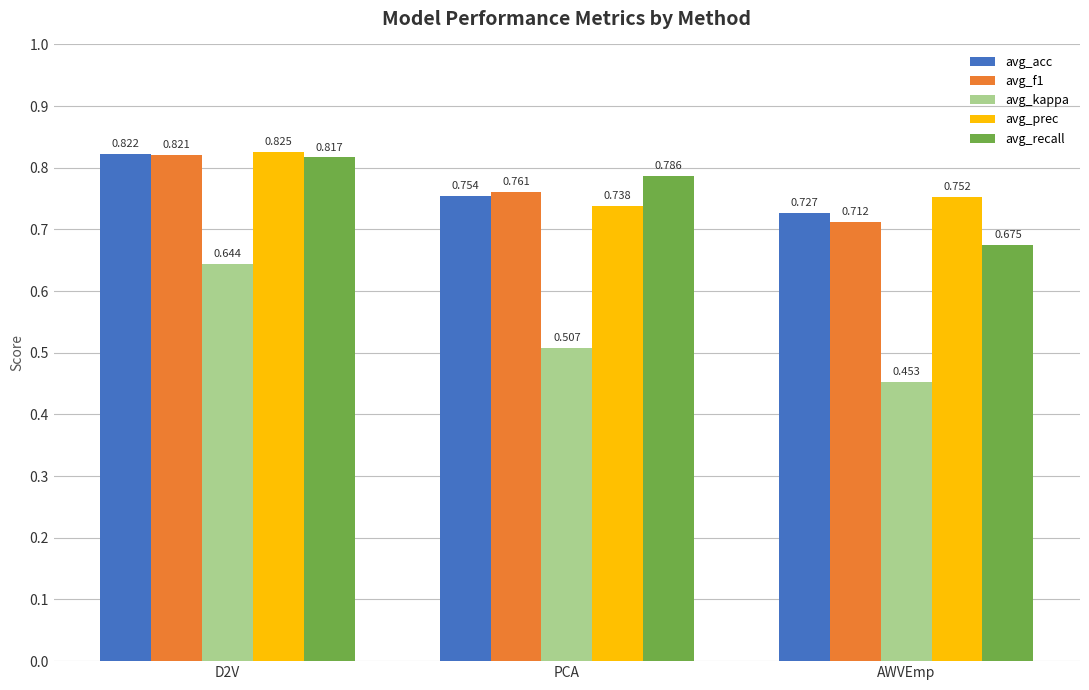

Is the value of avg_recall at PCA greater than the value of avg_f1 at PCA?

Yes